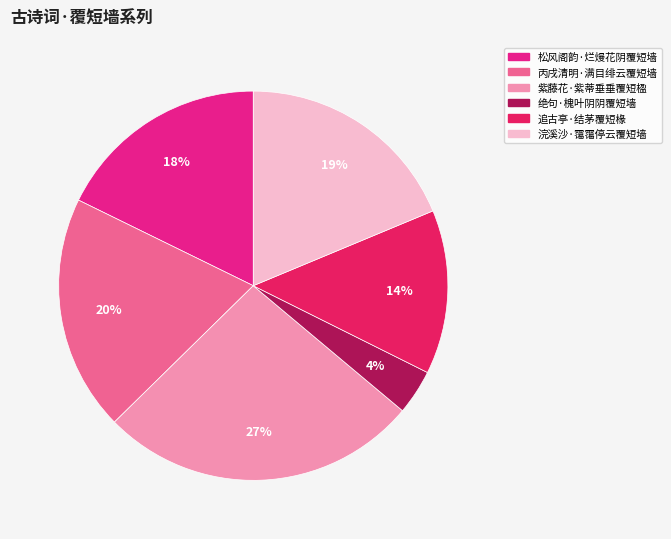

Do 追古亭·结茅覆短椽 and 绝句·槐叶阴阴覆短墙 together represent more than half of the pie?

No